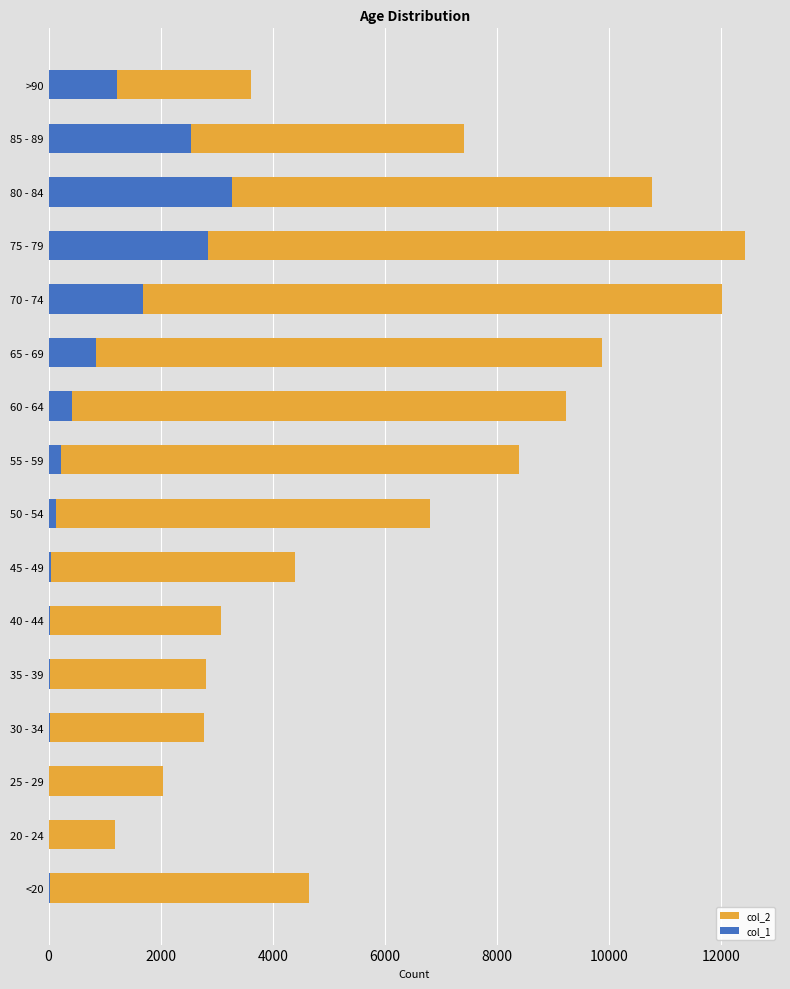

Count the number of categories in the chart.

16